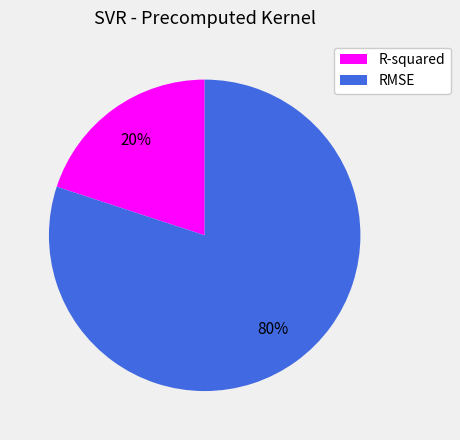

Combined, do RMSE and R-squared account for over 50%?

Yes